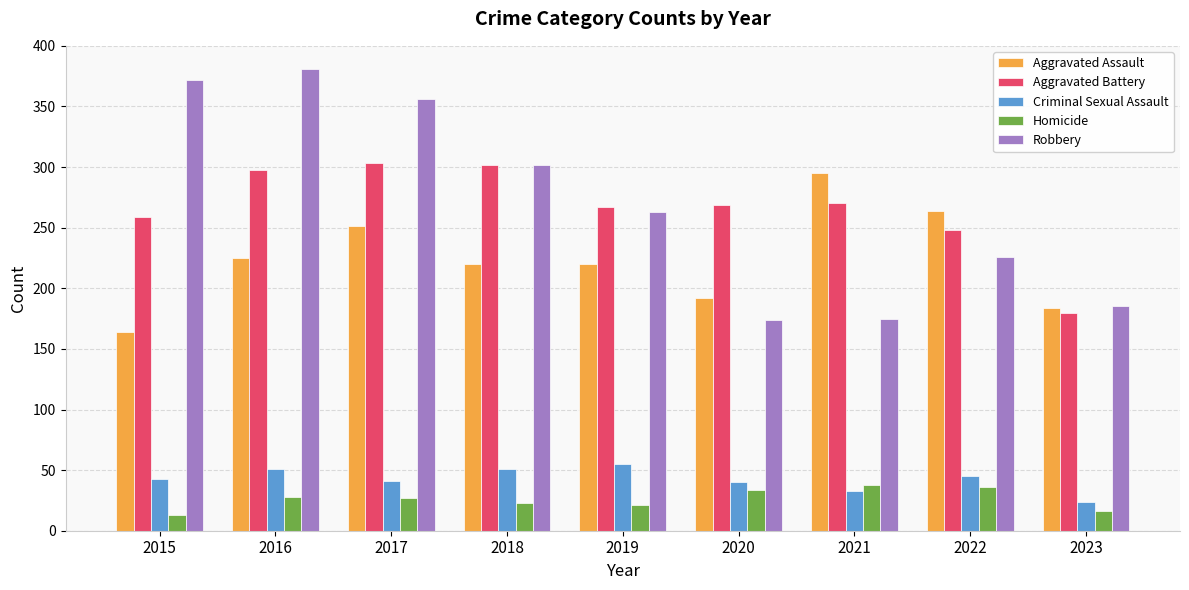

What is the value of the Aggravated Assault bar at the 4th from the left?

220